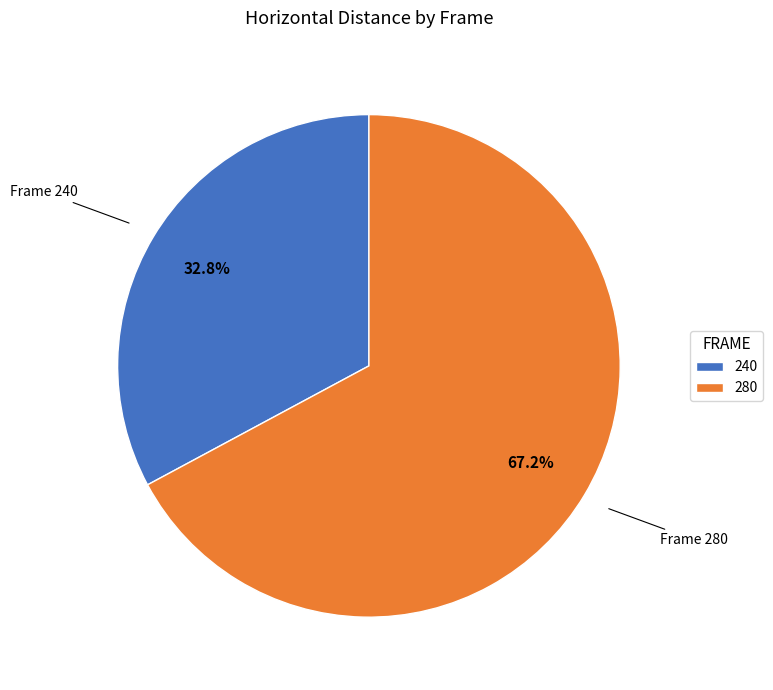

To the nearest percent, what is the difference between the 240 and 280 slice percentages?

34%